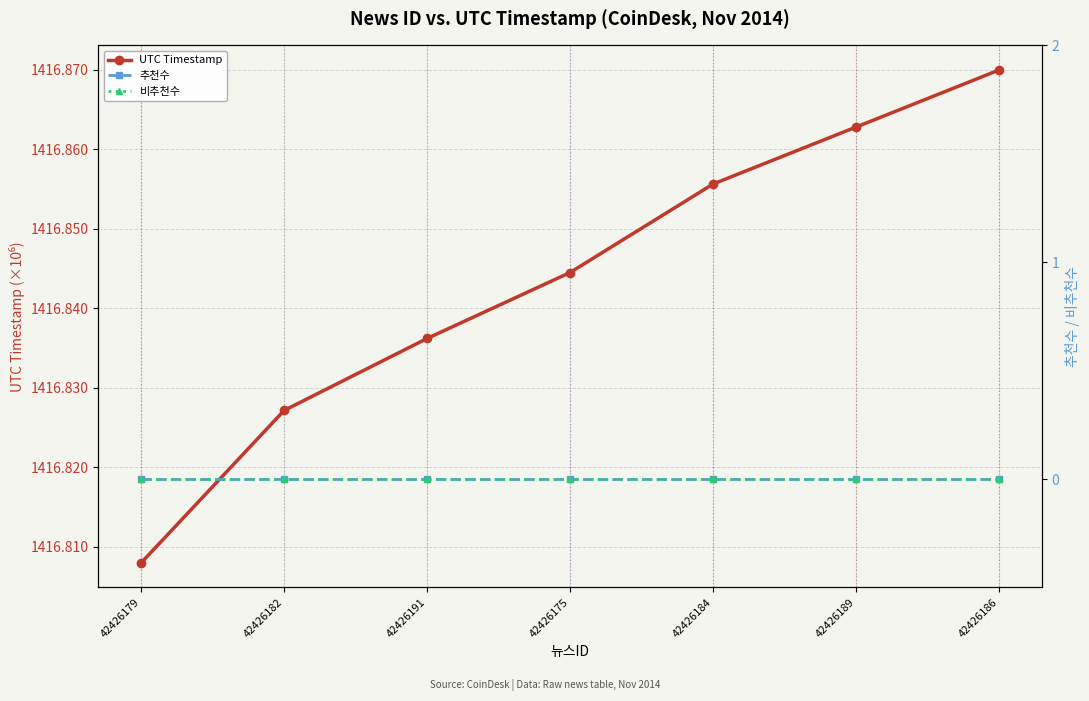

What is the average value of the UTC Timestamp series?

1416.8